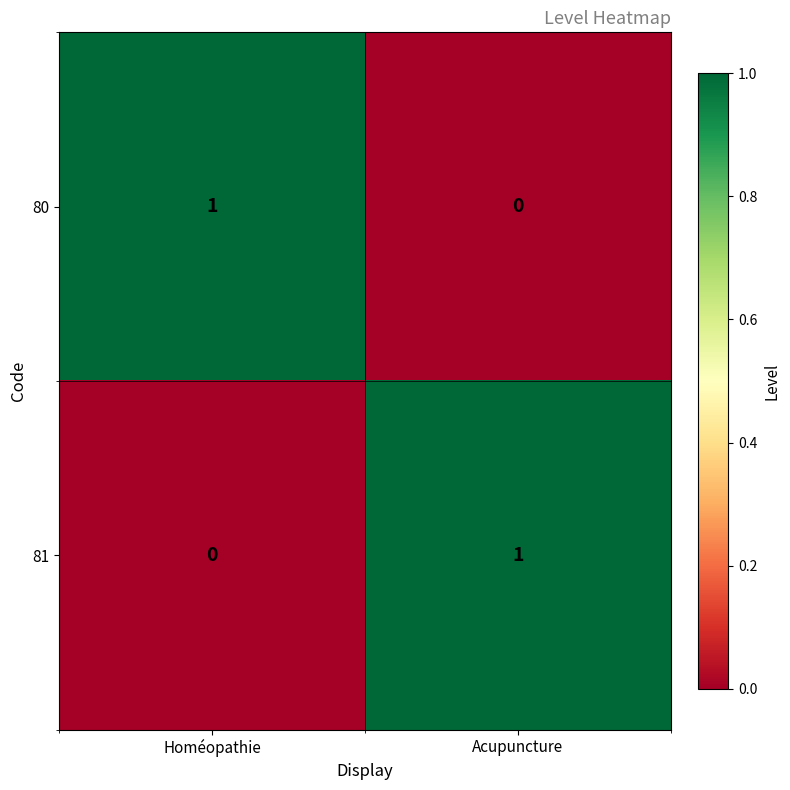

Reading left to right, transcribe all the data shown in this chart.

80: Homéopathie=1	Acupuncture=0
81: Homéopathie=0	Acupuncture=1